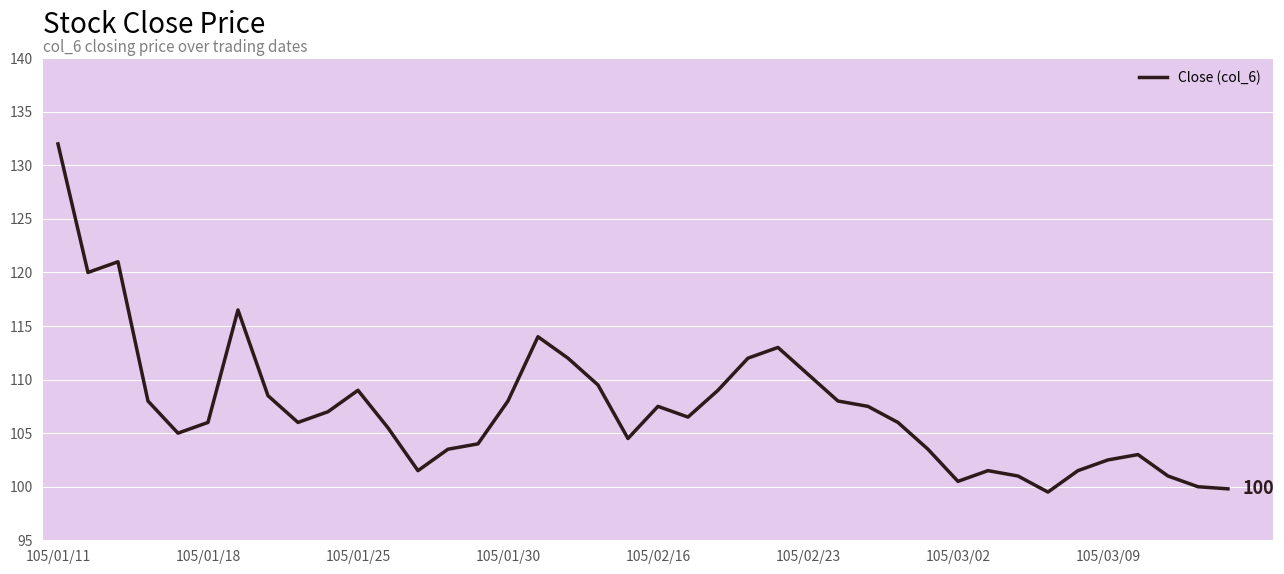

What is the minimum value shown in the chart?

99.5